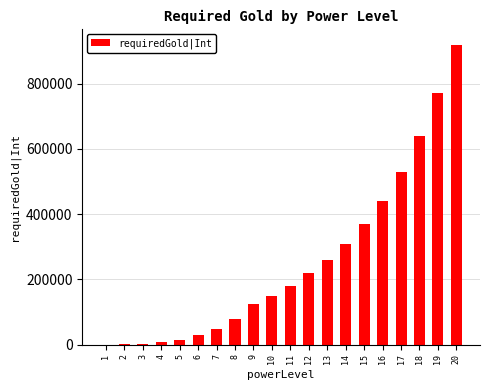

What is the sum of all values?

5099000